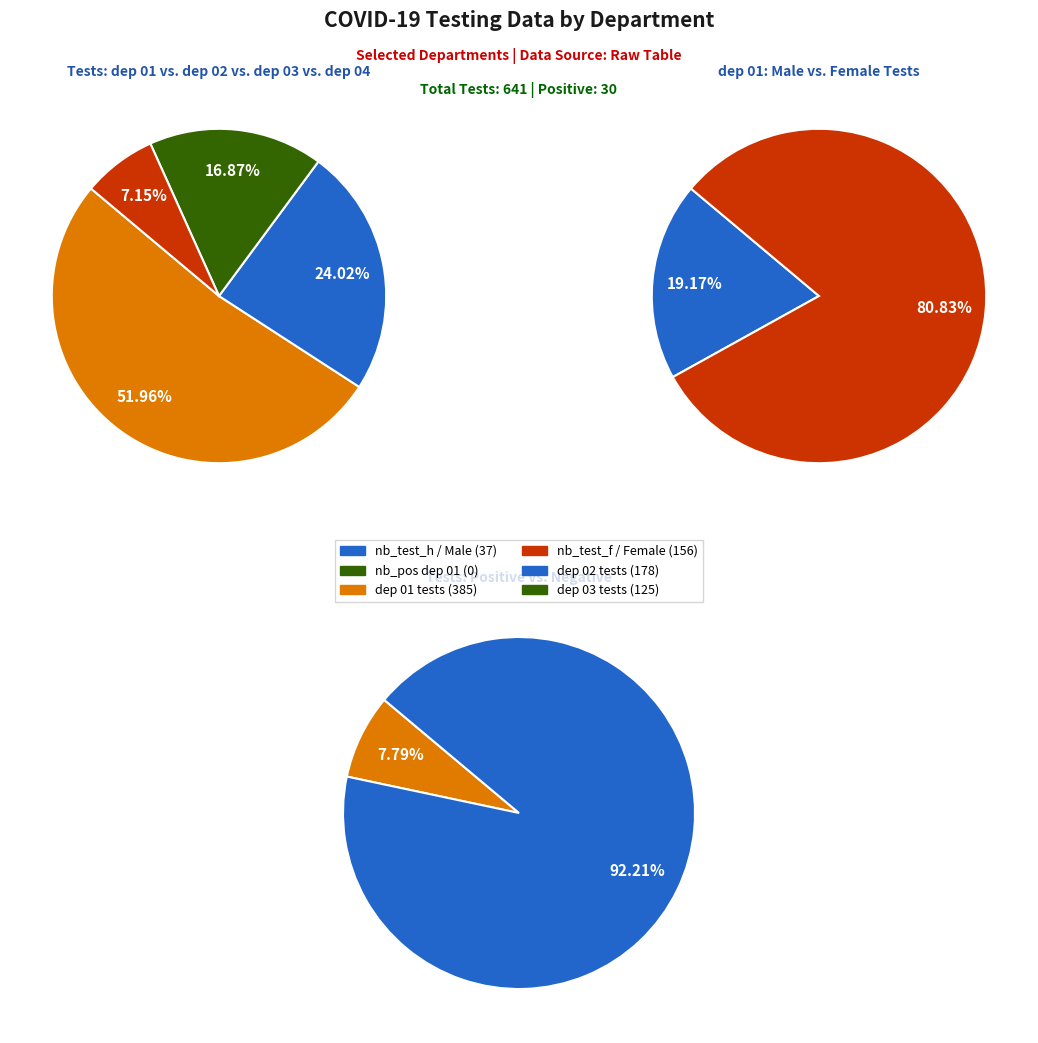

Is it true that 0 is 17% of the pie?

False